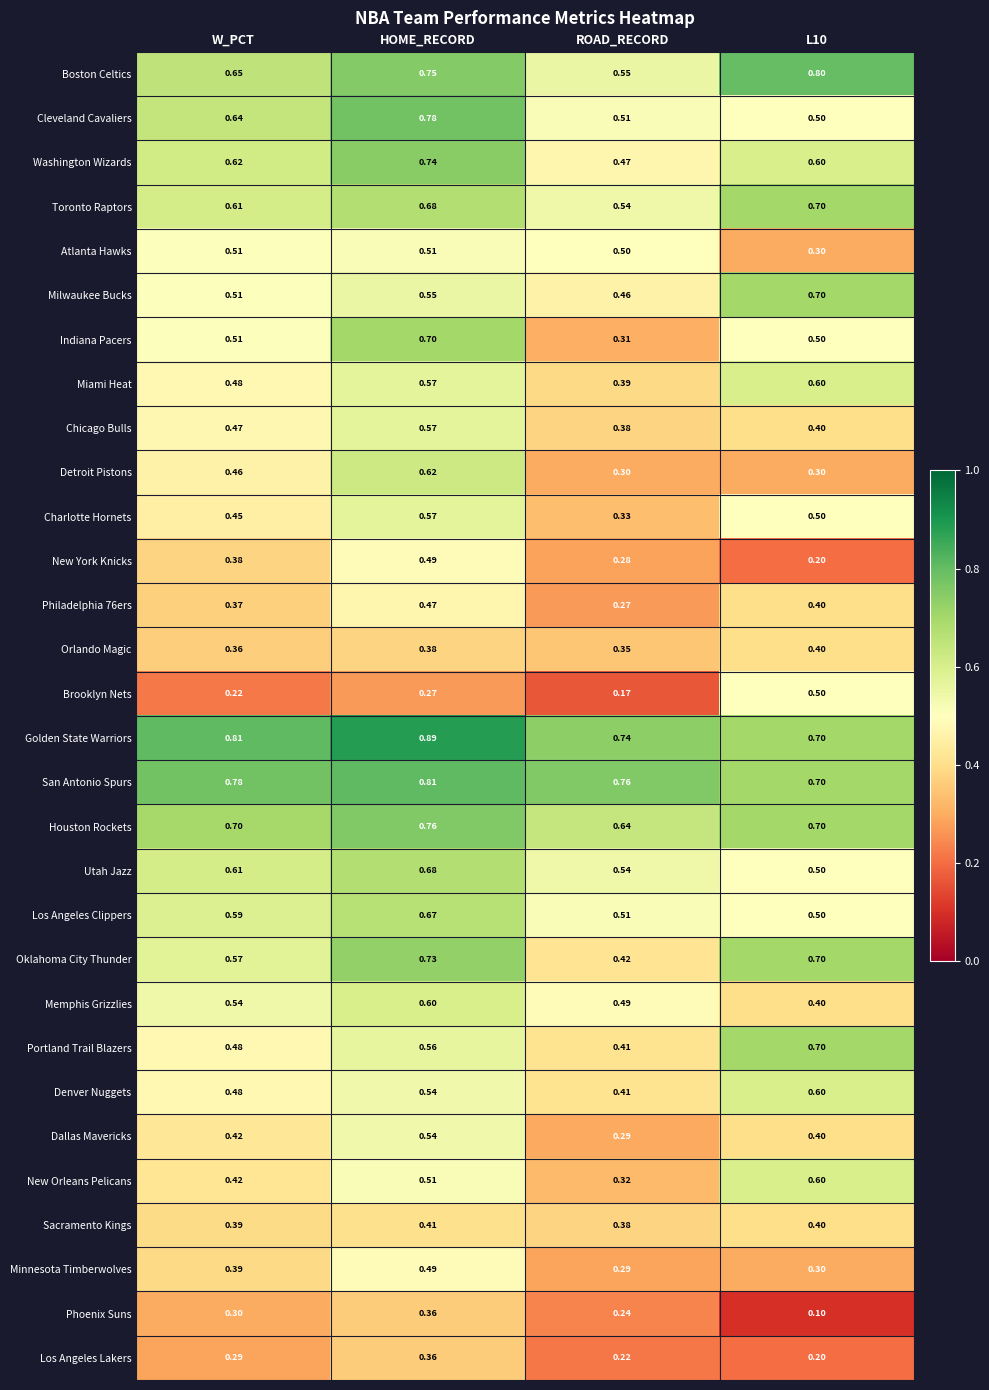

Which series has the largest range (max minus min)?

Indiana Pacers